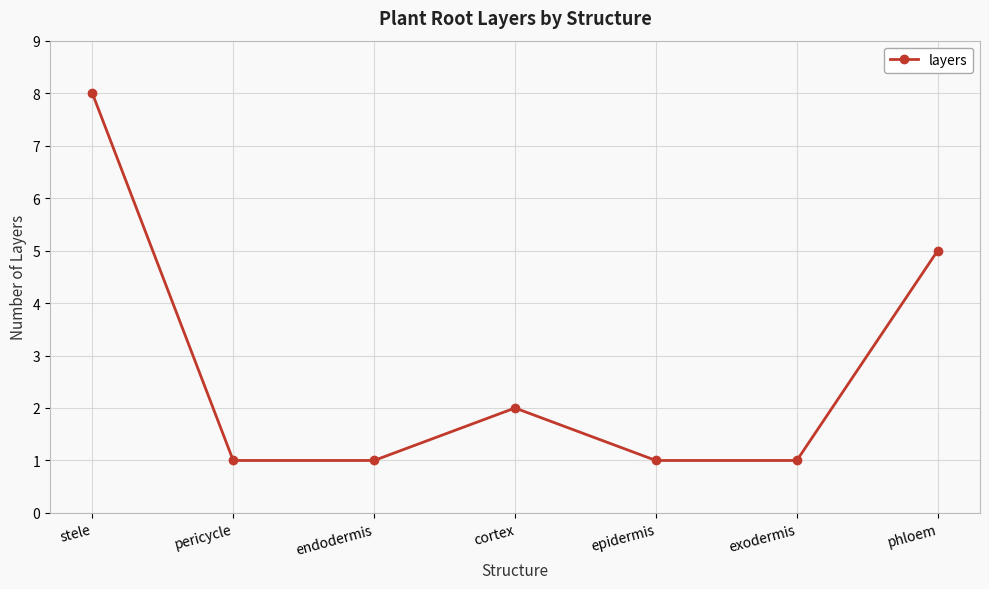

True or false: the data shows 1 at pericycle.

True